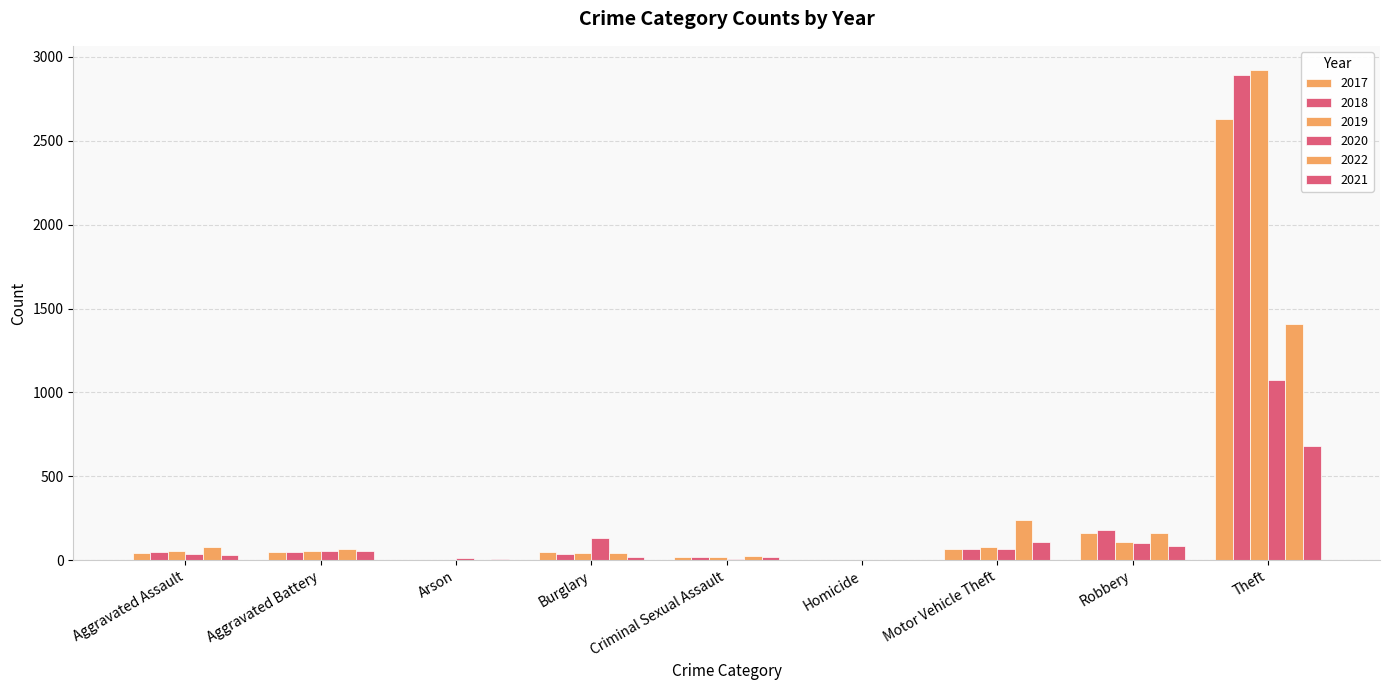

At which label does 2022 first exceed 65?

Aggravated Assault